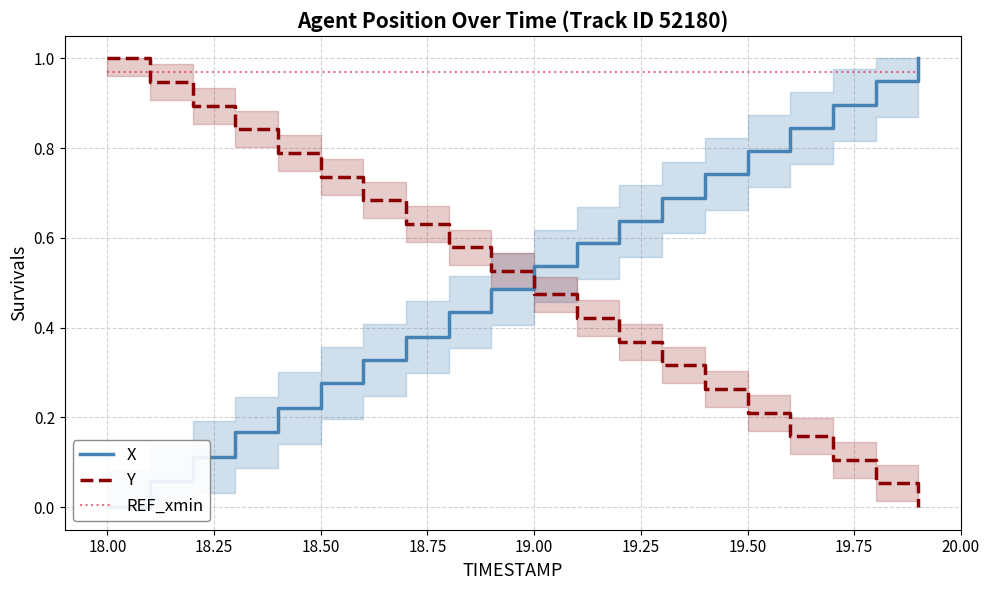

What are all the series names shown in the legend?

X, Y, REF_xmin